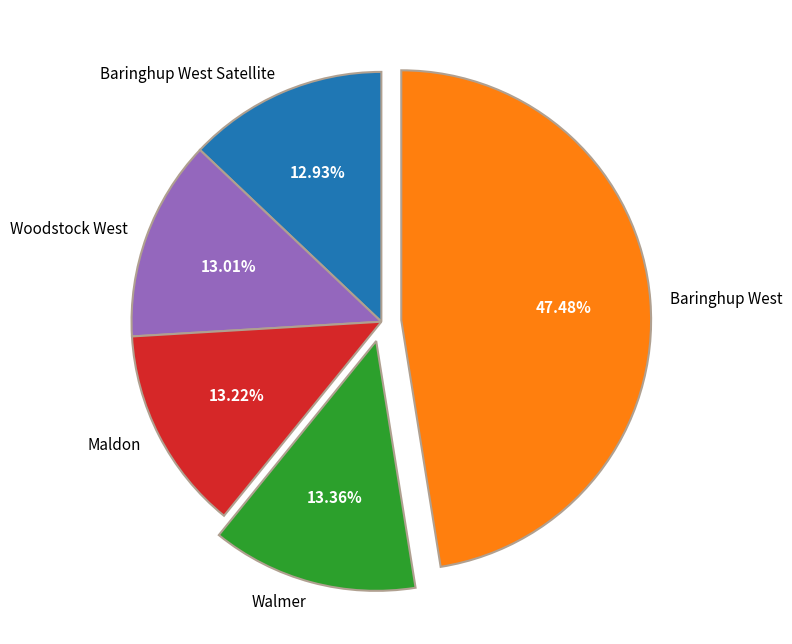

Is it true that Maldon is 13% of the pie?

True